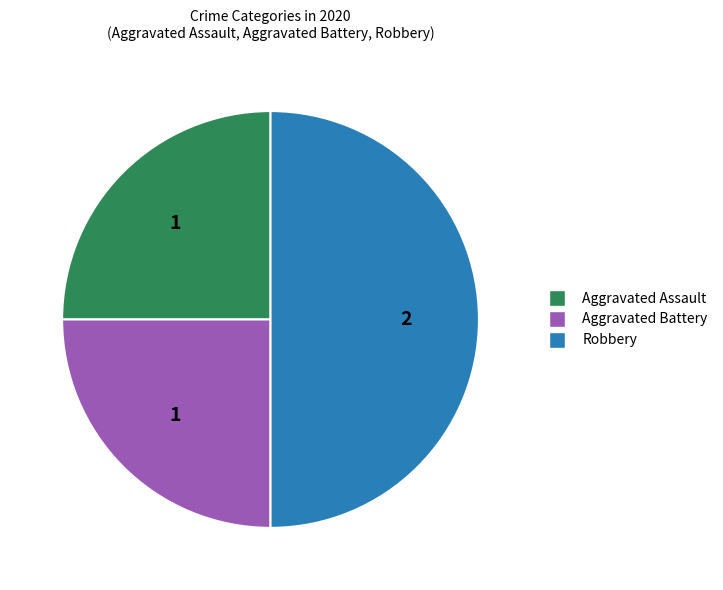

The Aggravated Battery slice represents 25% of the pie. True or false?

True